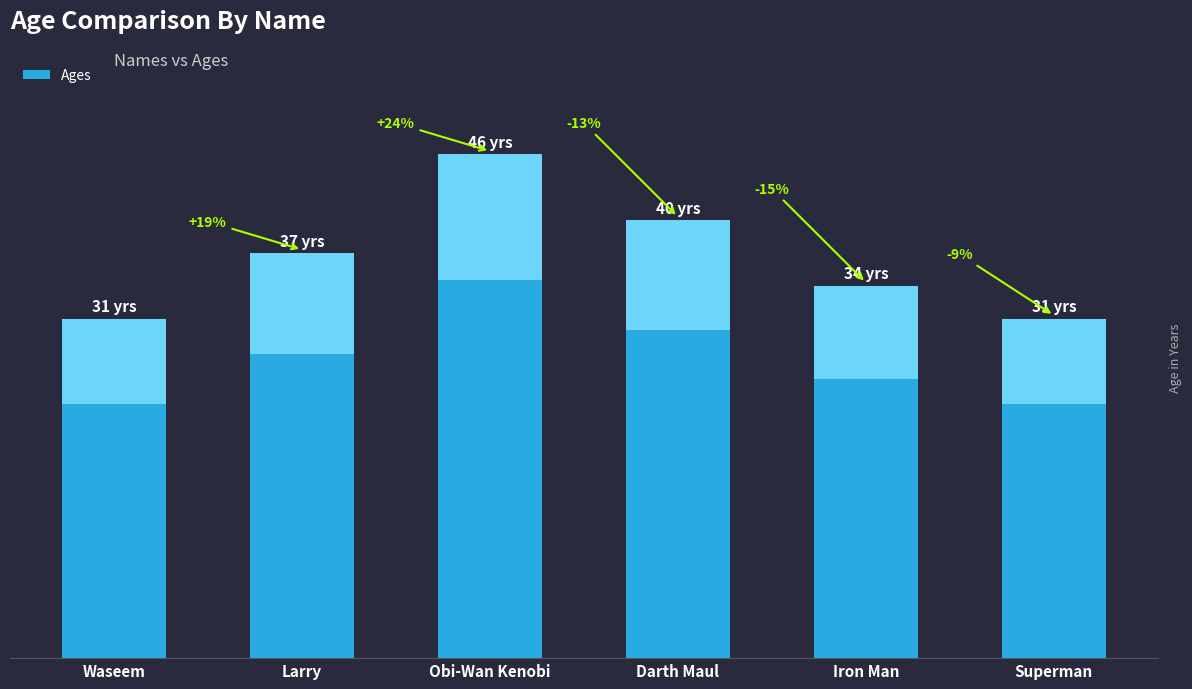

At which label is the value closest to 38?

Larry